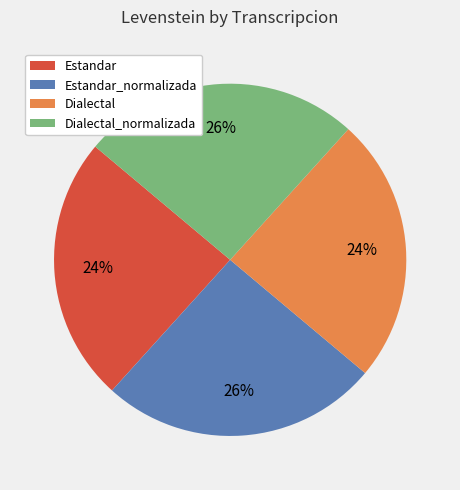

To the nearest percent, what percentage of the pie is Estandar?

24%